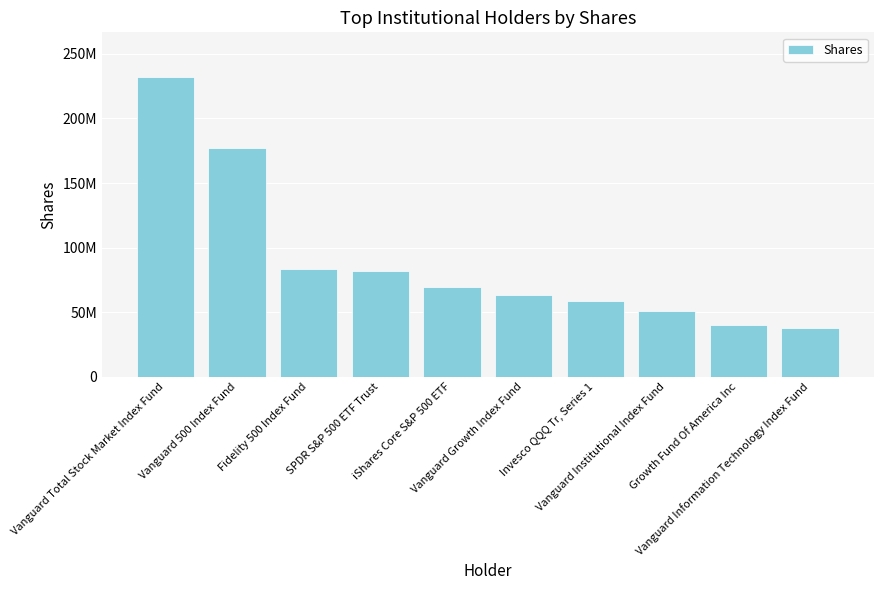

How many bars are there in total?

10